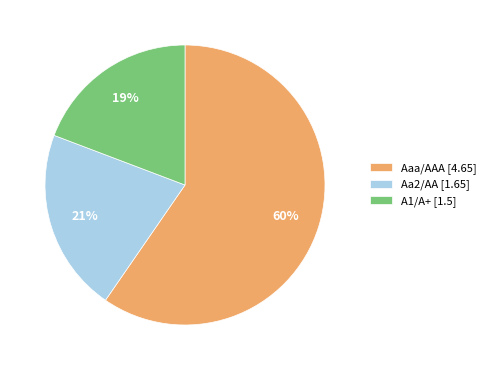

Do A1/A+ [1.5] and Aaa/AAA [4.65] together represent more than half of the pie?

Yes